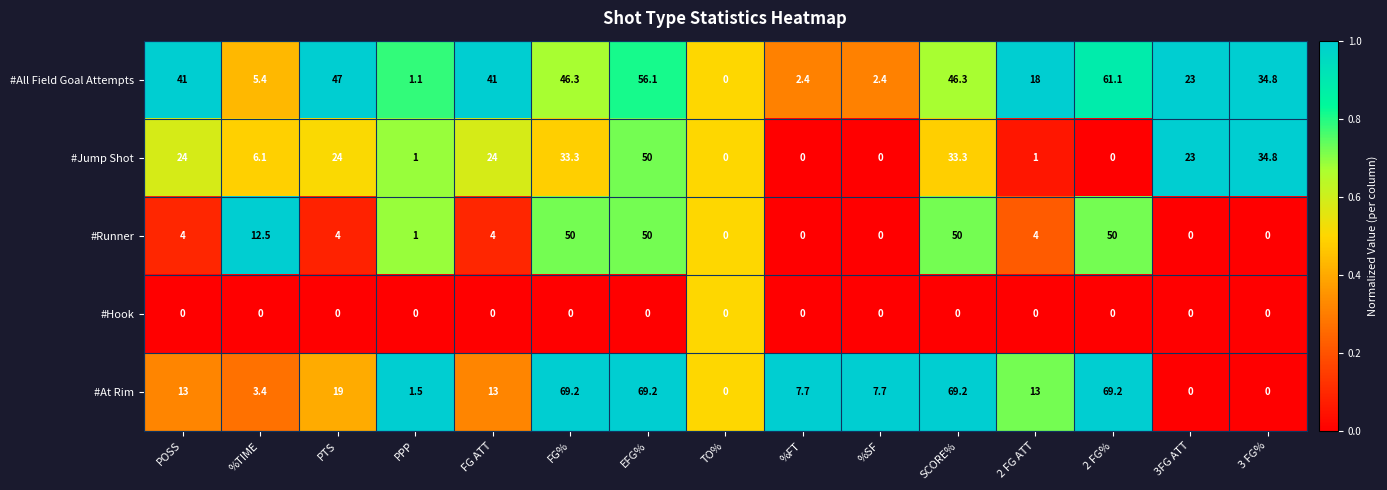

What is the maximum value shown in the chart?

69.2